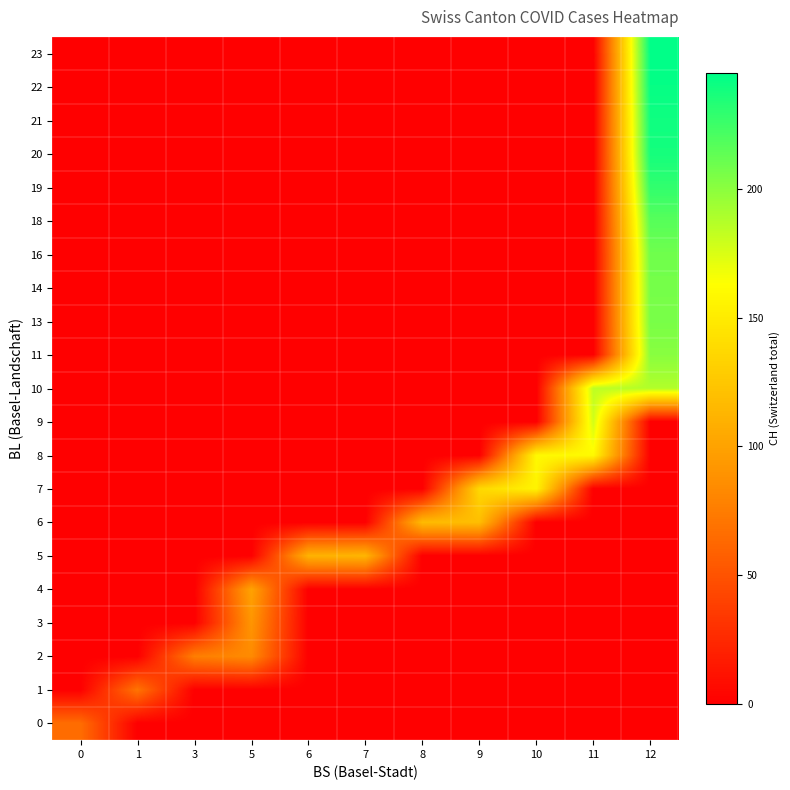

What is the maximum value shown in the chart?

245